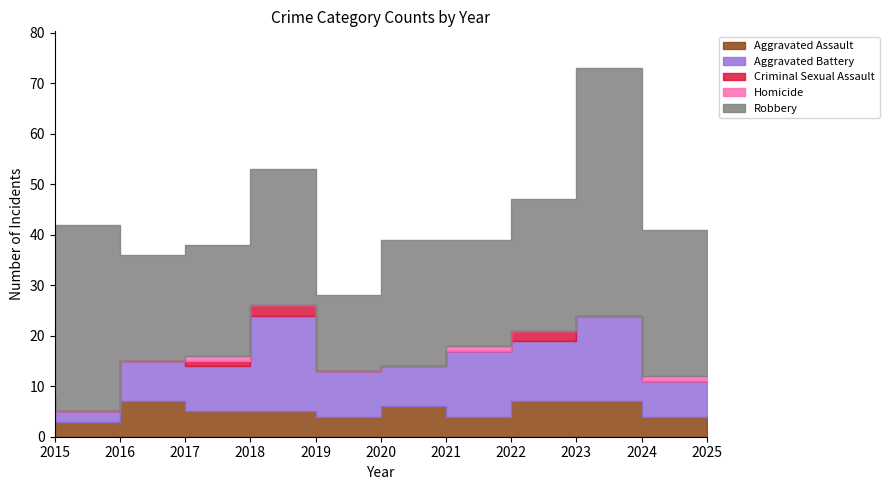

Is it true that Aggravated Assault equals 4 at 2020?

True